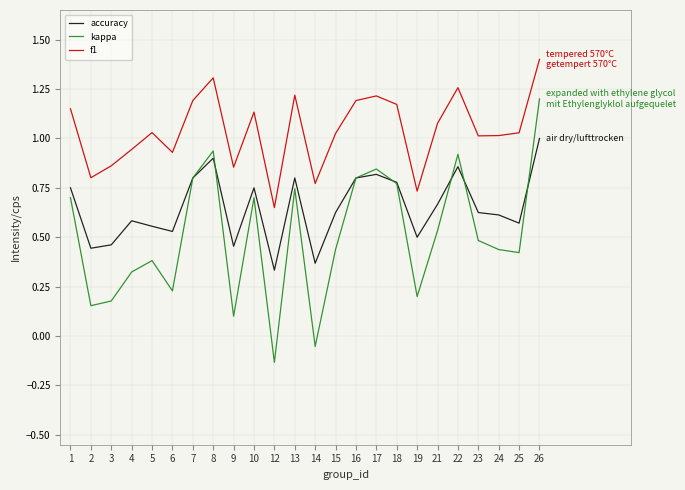

Rank the series by their average value, from highest to lowest.

f1, accuracy, kappa